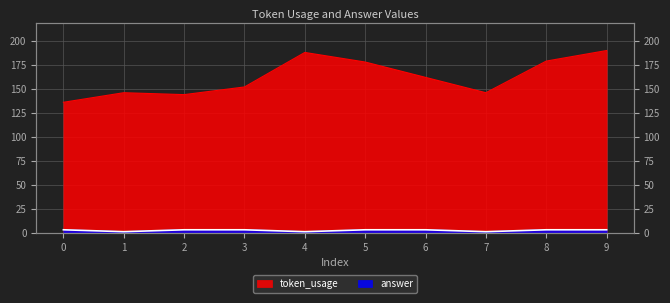

What is the value of the token_usage point at the 9th from the left?

179